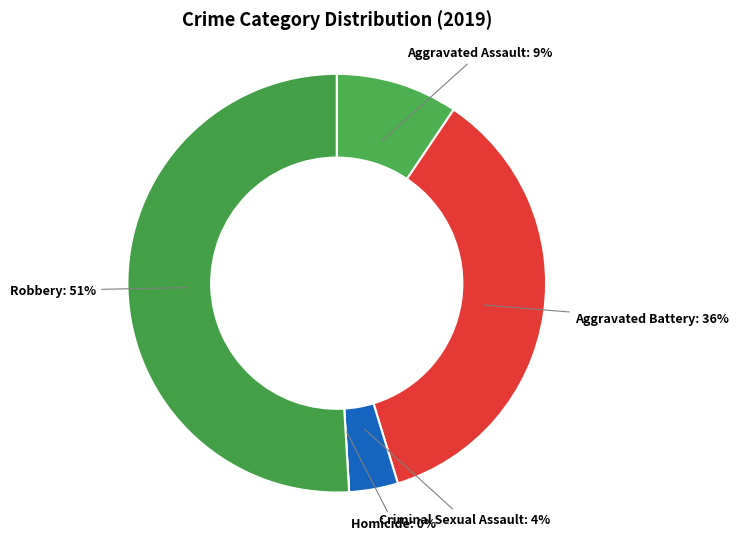

To the nearest percent, what portion does Criminal Sexual Assault represent?

4%